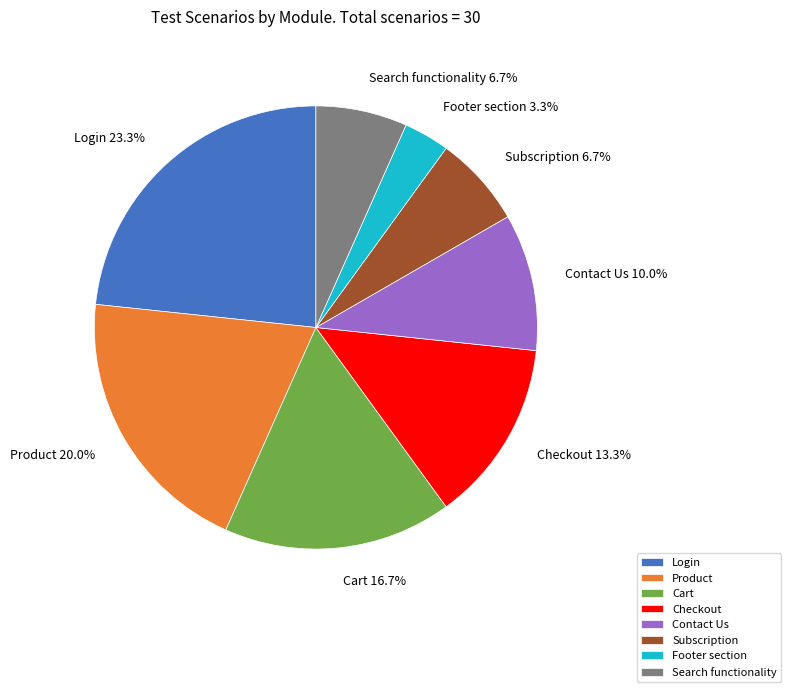

What percentage is the Footer section slice, to the nearest percent?

3%